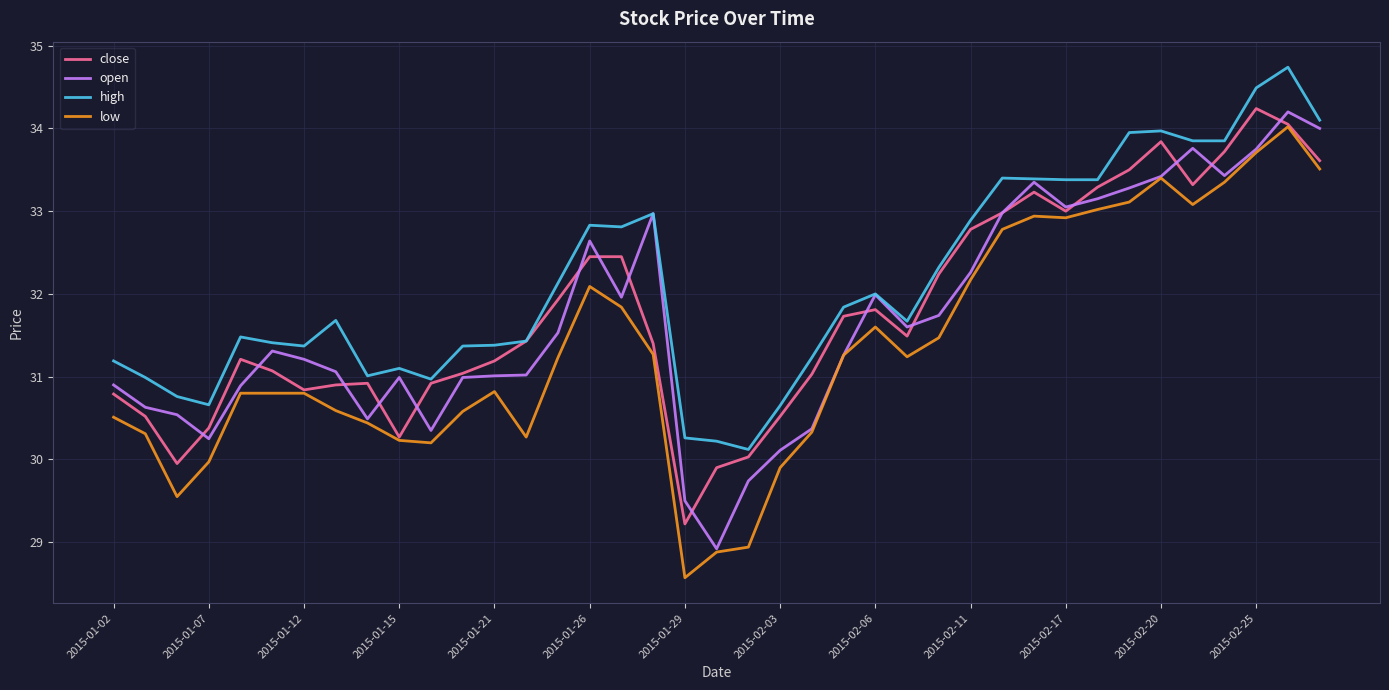

How many lines are shown in the chart?

4